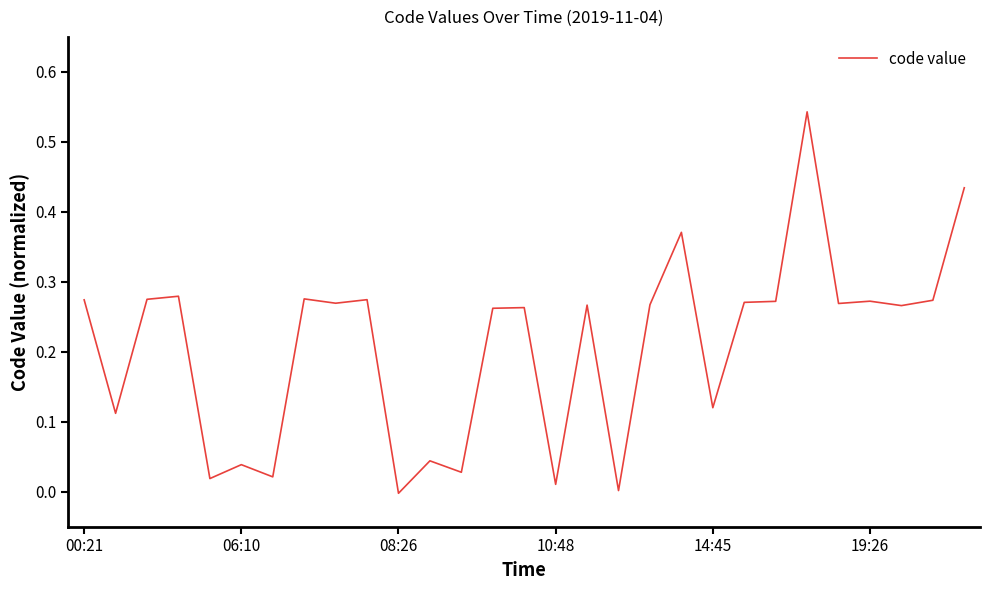

Does the chart have visible grid lines?

No